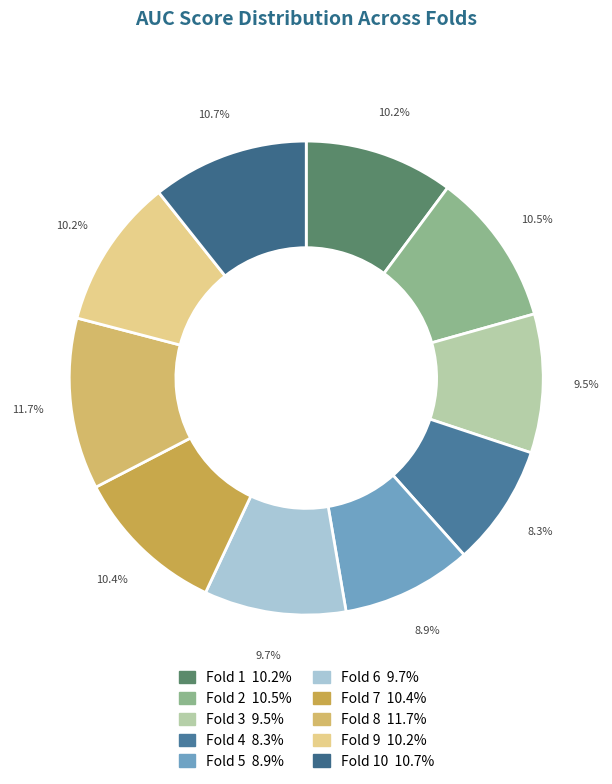

Rank the categories by value from highest to lowest.

Fold 8, Fold 10, Fold 2, Fold 7, Fold 9, Fold 1, Fold 6, Fold 3, Fold 5, Fold 4